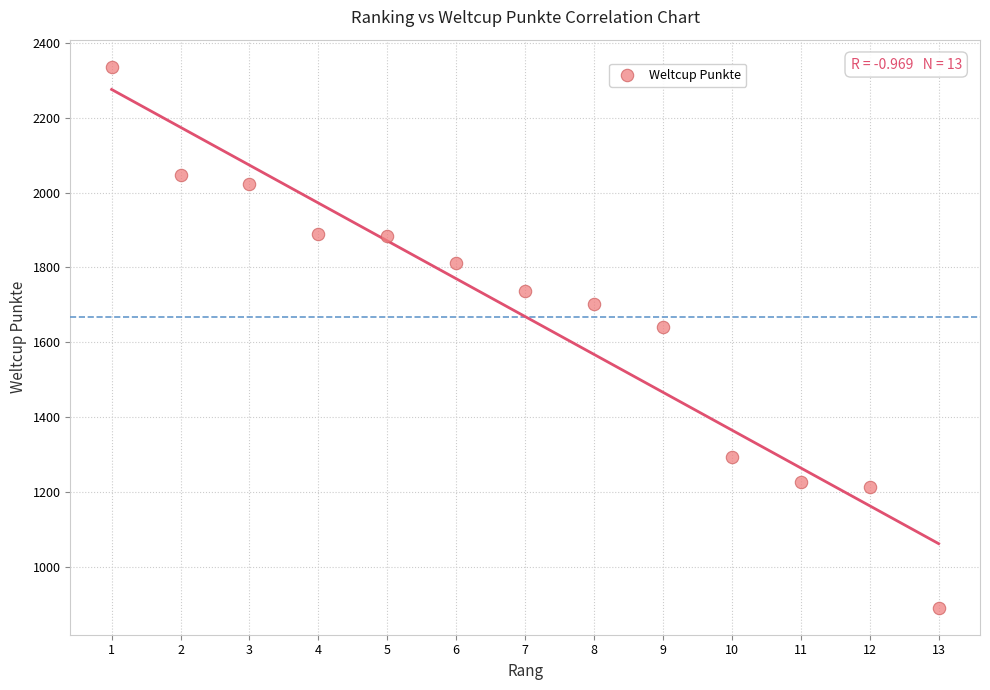

What Y value in the scatter plot is closest to 1613?

1640